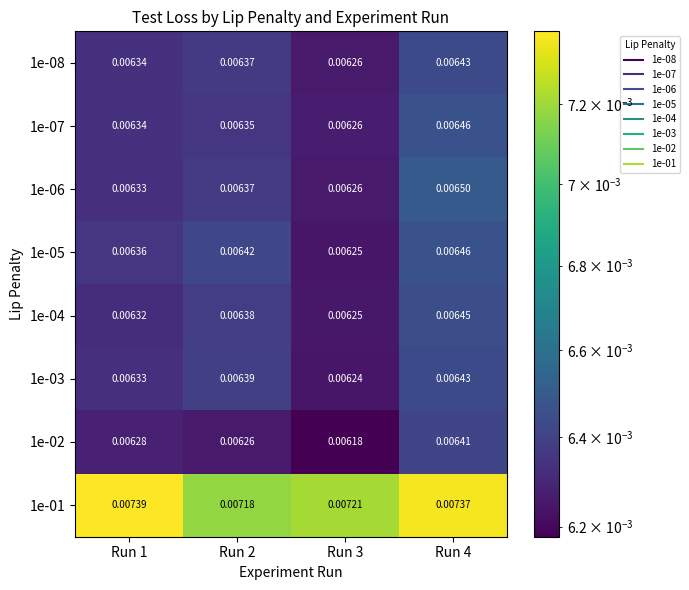

Is the value of 1e-04 at Run 2 greater than the value of 1e-05 at Run 4?

No